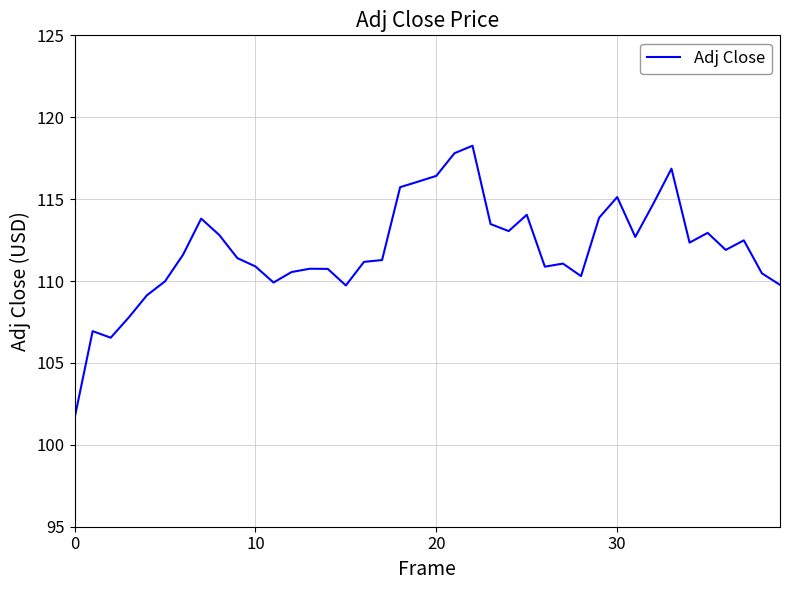

What is the difference between the maximum and minimum values?

16.6